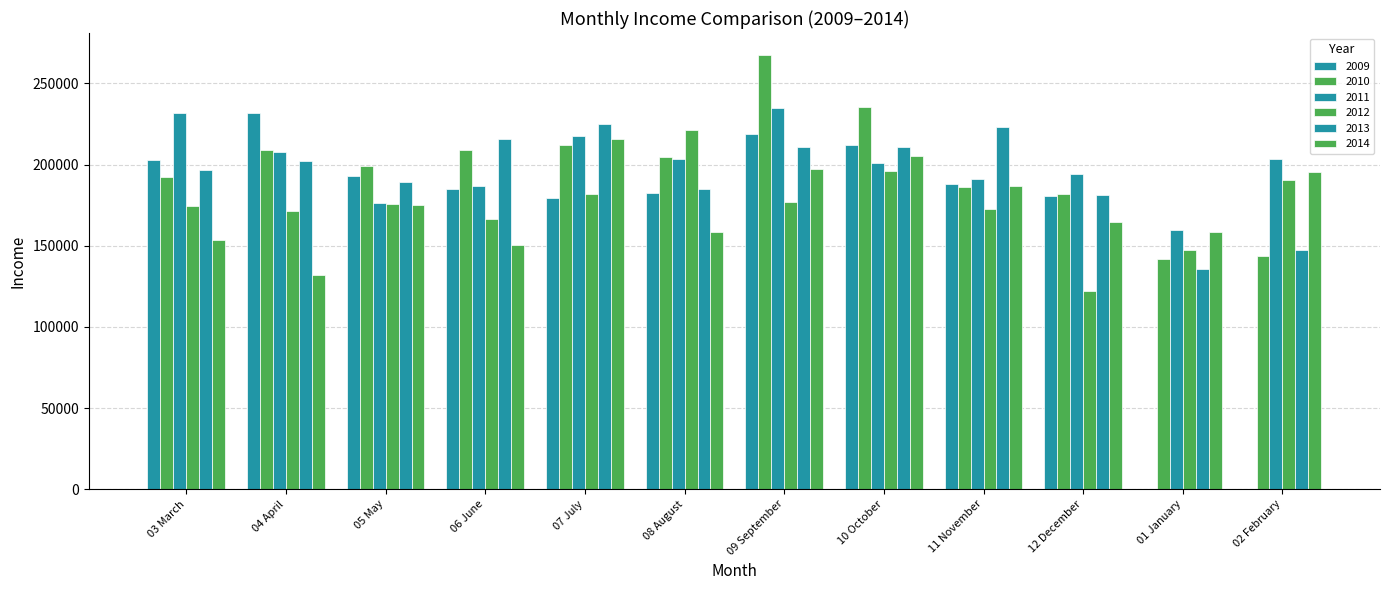

How many values in the 2012 series exceed 175477?

6